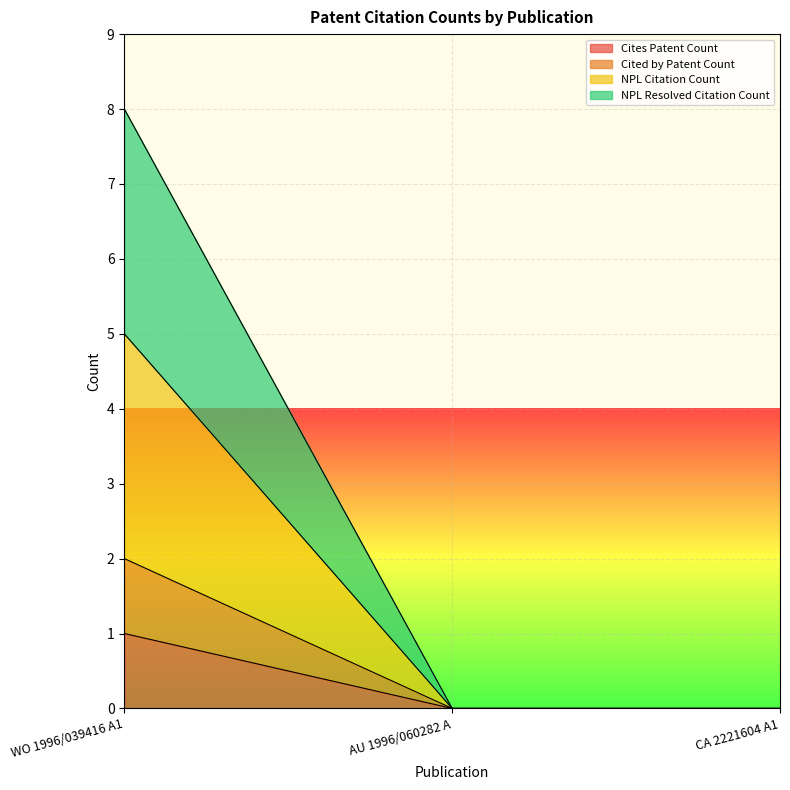

True or false: NPL Resolved Citation Count has a value of 0 at AU 1996/060282 A.

True